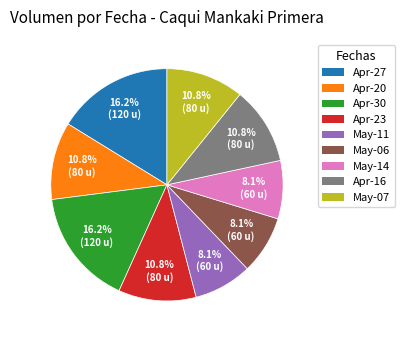

Is there a majority slice in this chart?

No